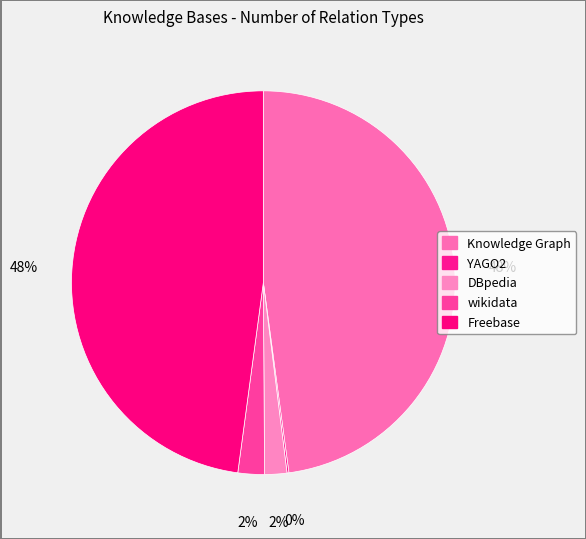

What is the largest slice in the pie chart?

Knowledge Graph